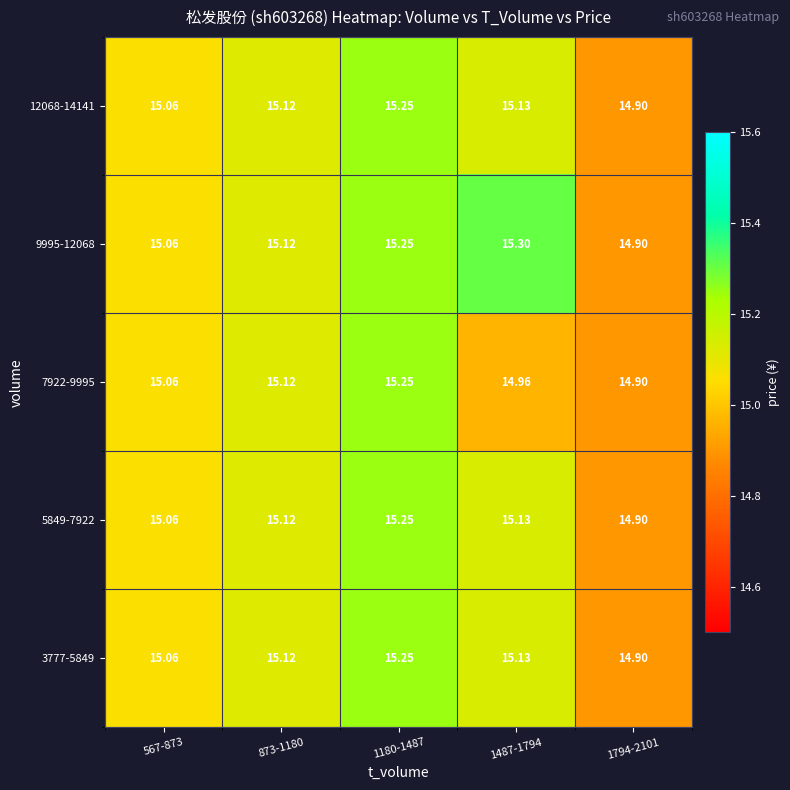

Is the value of 5849-7922 at 1180-1487 greater than the value of 3777-5849 at 873-1180?

Yes